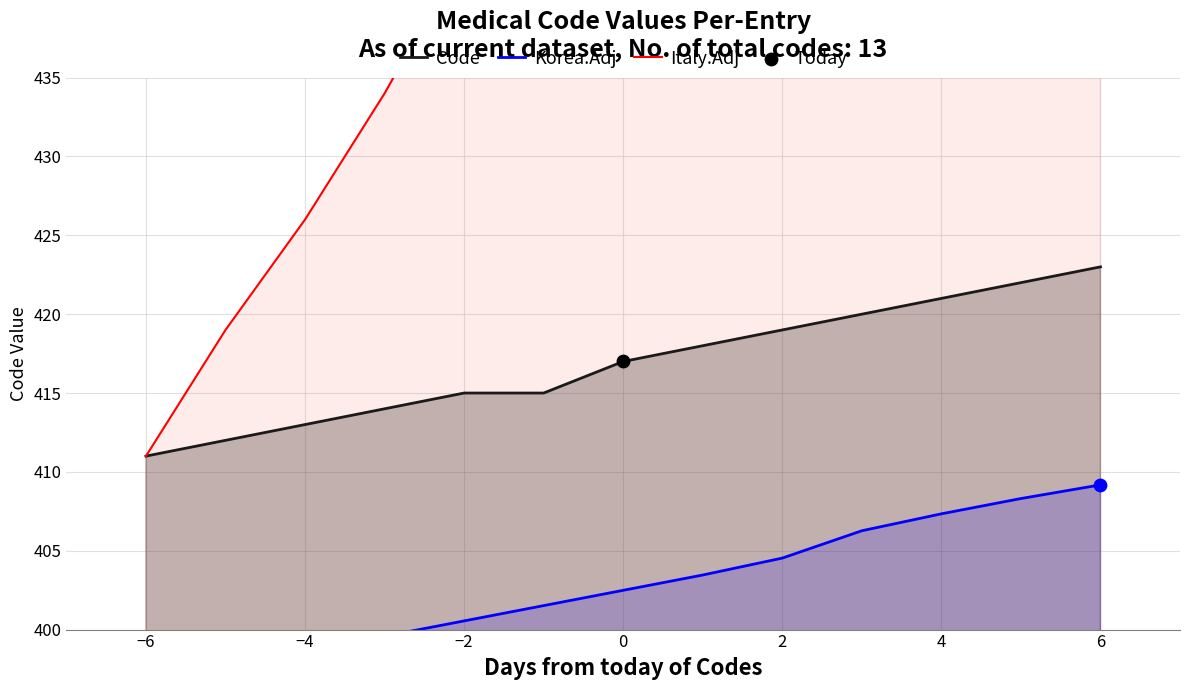

Which series reaches the maximum Y coordinate?

Italy.Adj